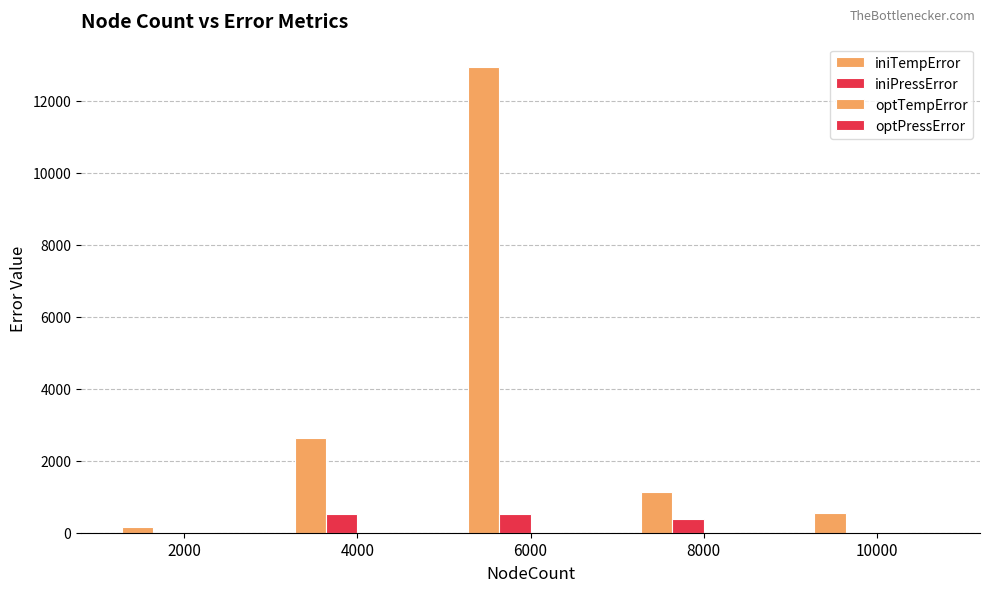

How many groups of bars are there?

5